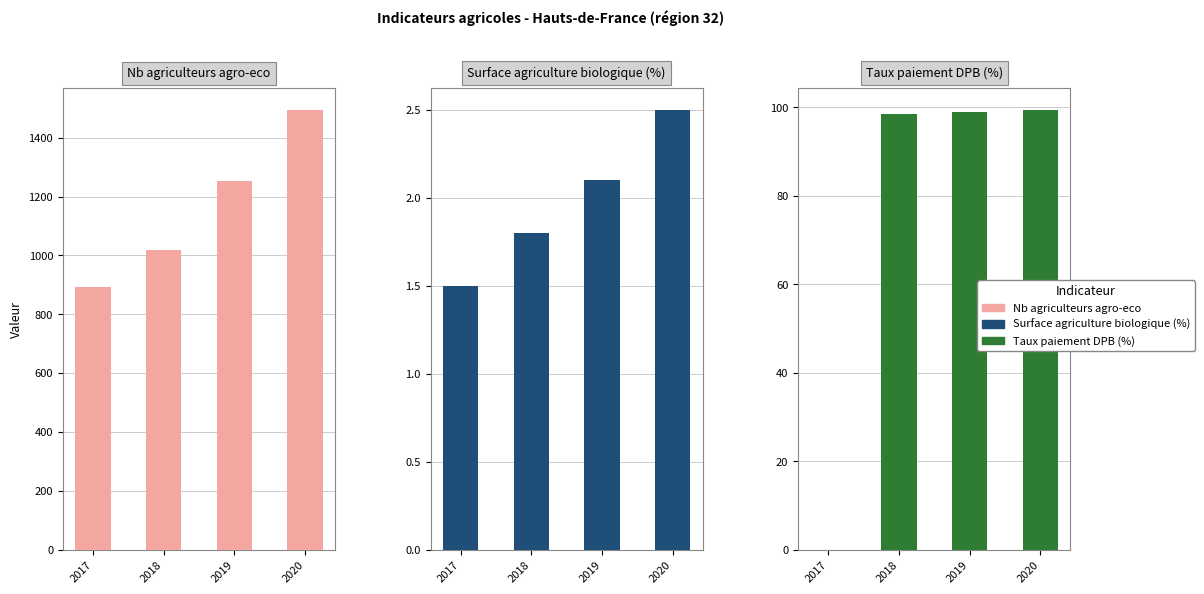

Reading right to left, what are all the values shown in this chart?

Nb agriculteurs agro-eco: 1495.0	1252.0	1020.0	893.0
Surface agriculture biologique (%): 2.5	2.1	1.8	1.5
Taux paiement DPB (%): 99.5	99.0	98.4	0.0